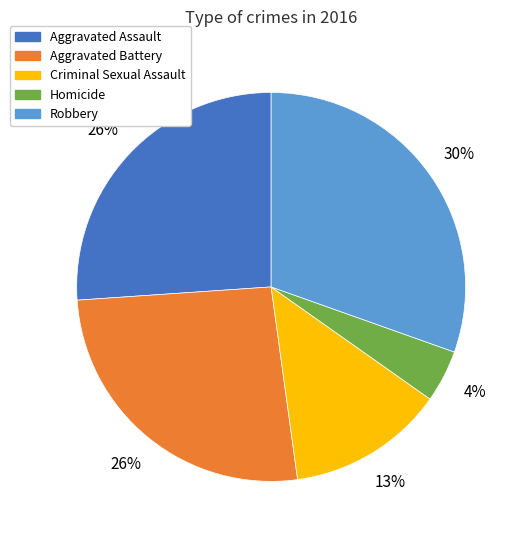

How many segments does this pie chart have?

5